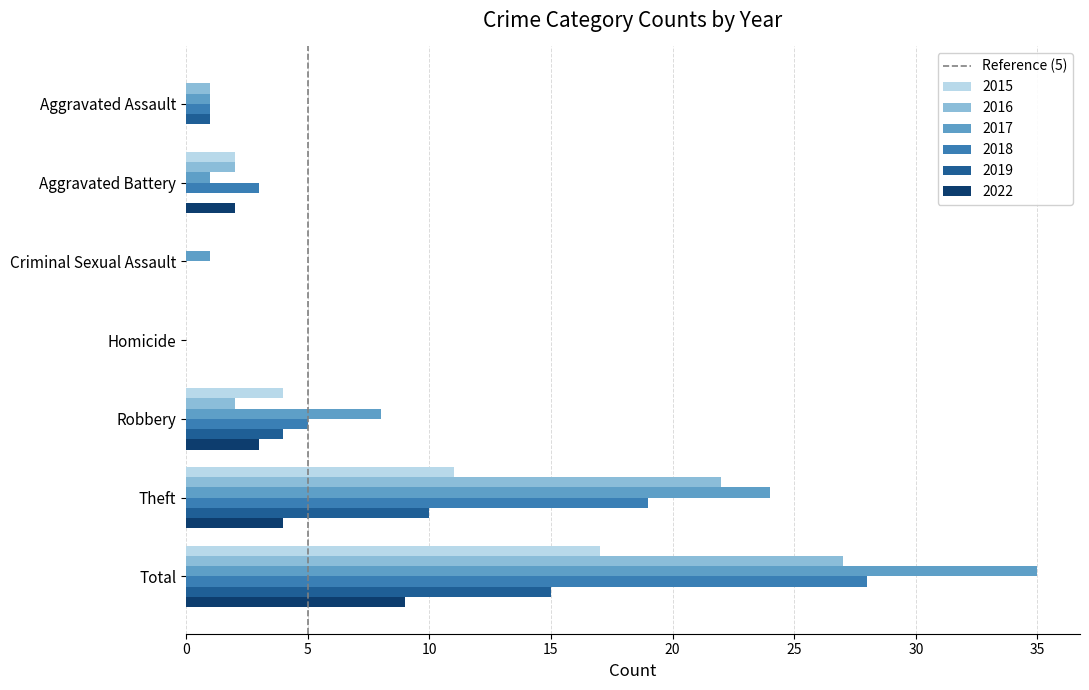

What is the sum of all 2018 values?

56